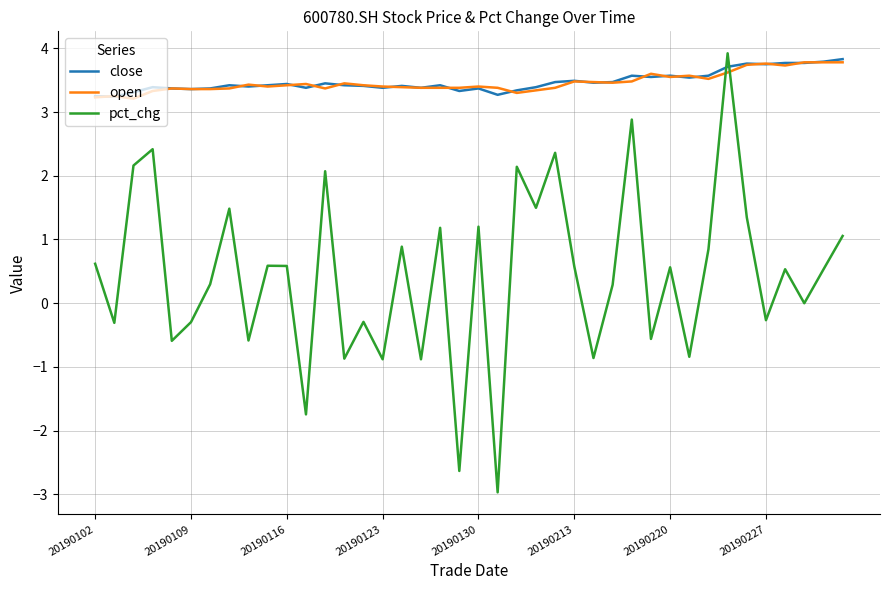

What is the maximum value shown in the chart?

3.9